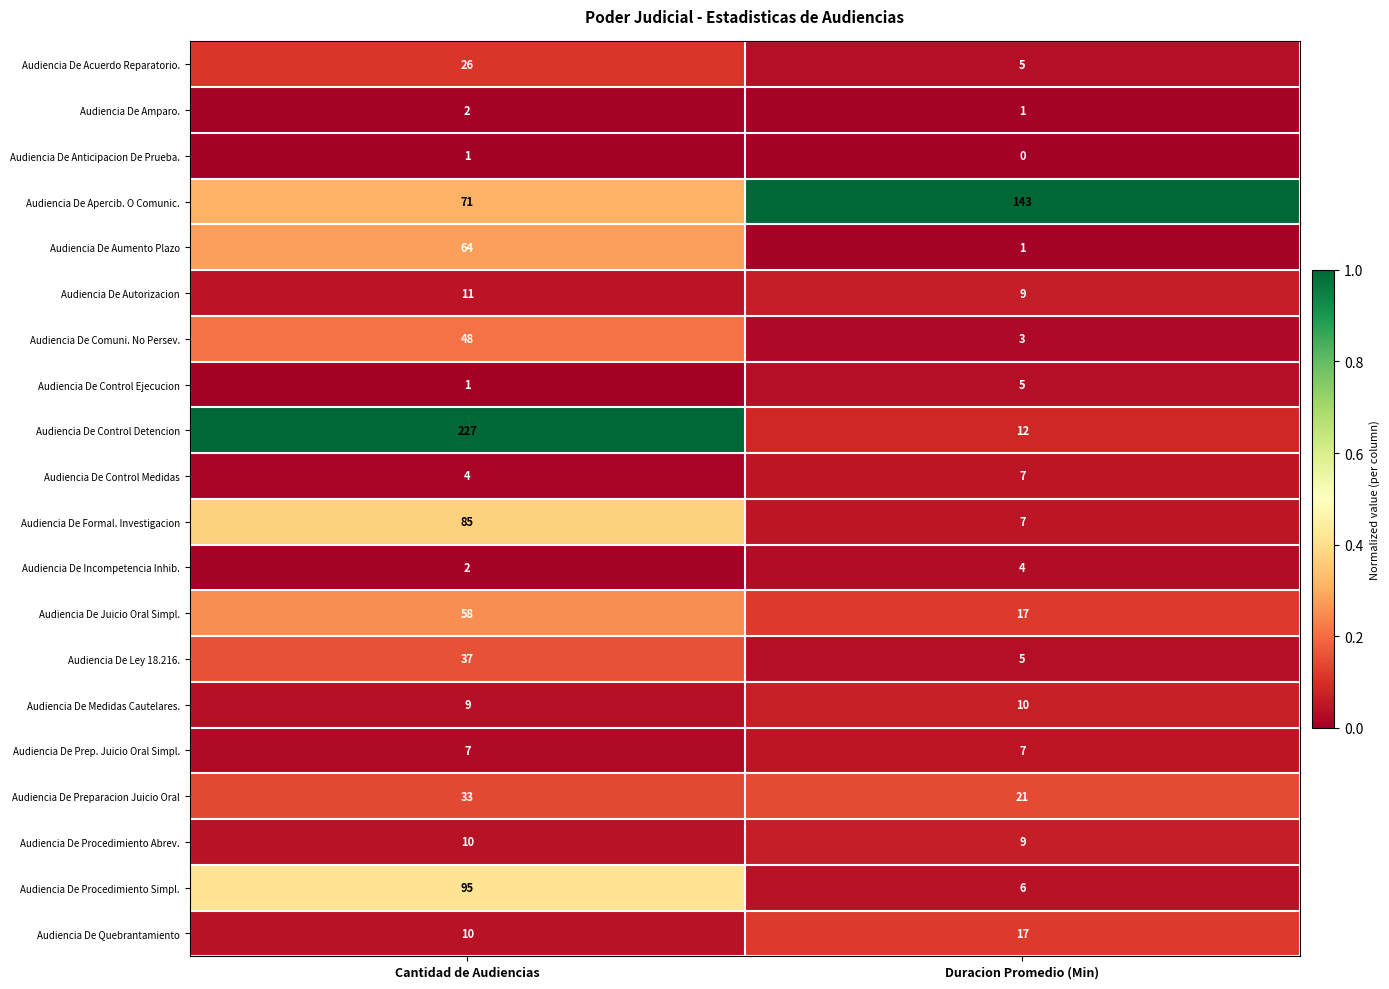

The value of Audiencia De Procedimiento Abrev. at Cantidad de Audiencias is 10. True or false?

True